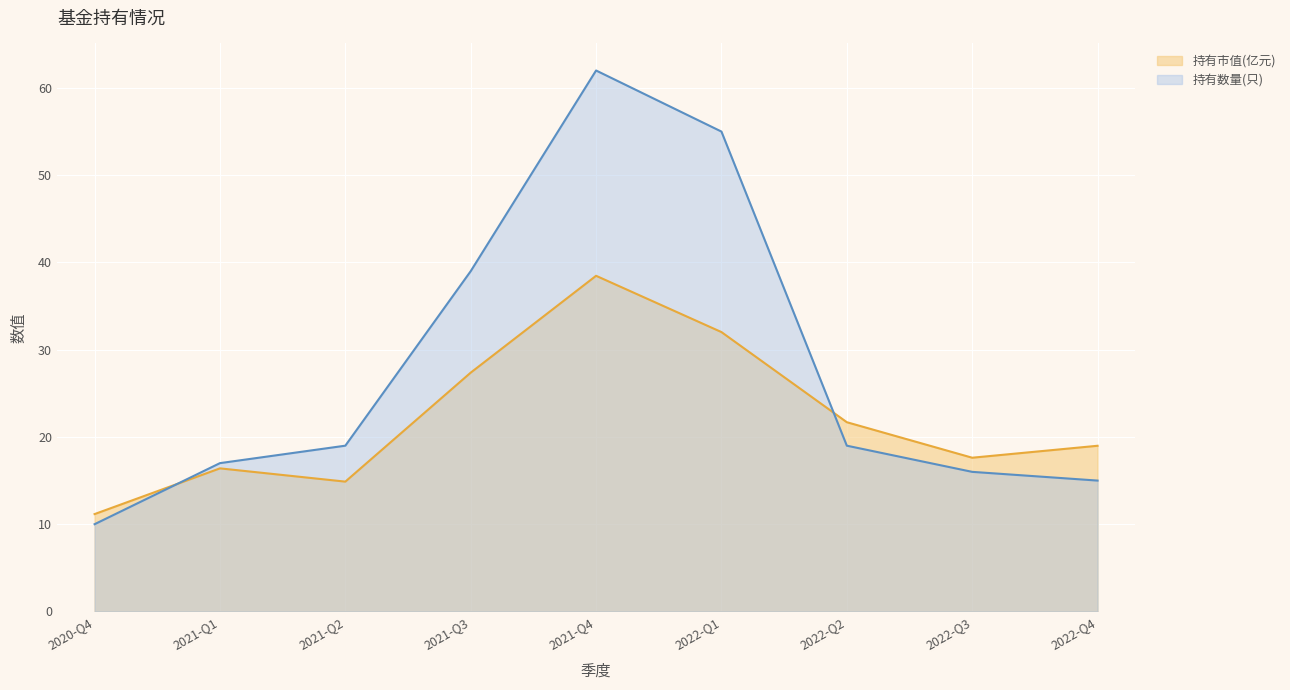

Does the chart display data point markers on the line(s)?

No